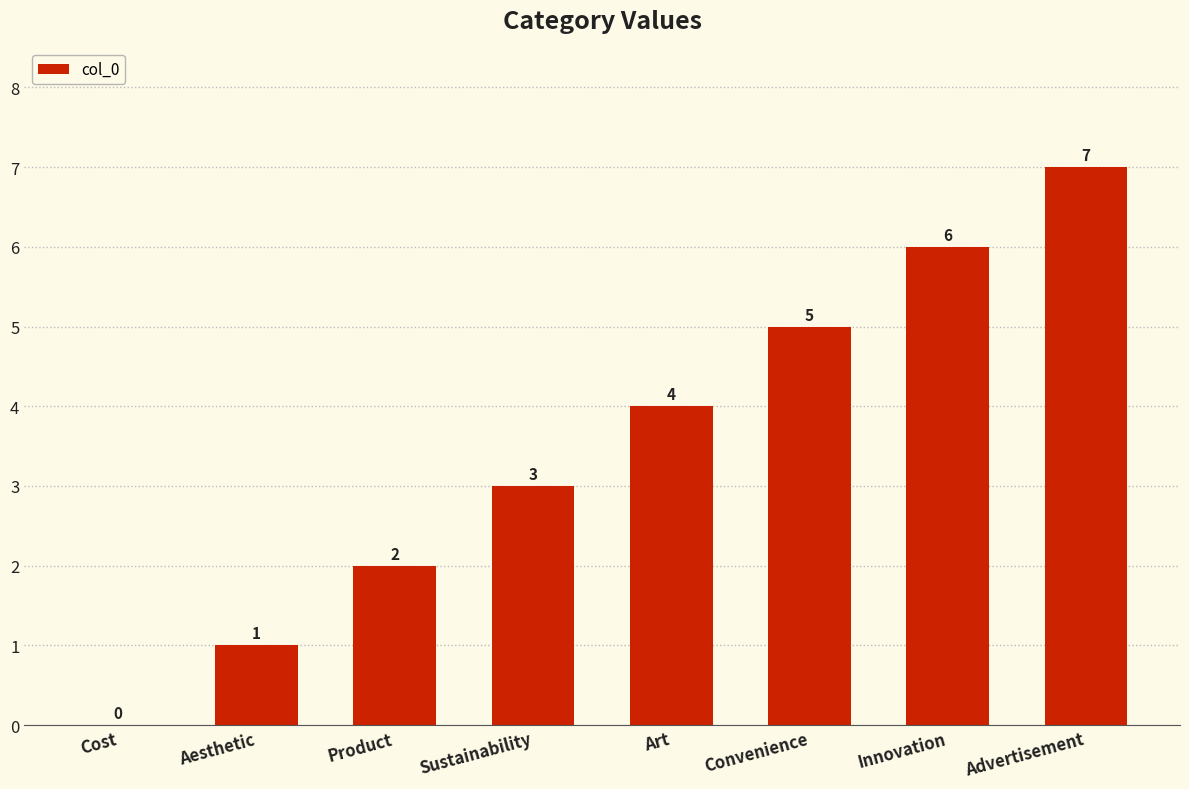

Which has a higher value, Product or Convenience?

Convenience